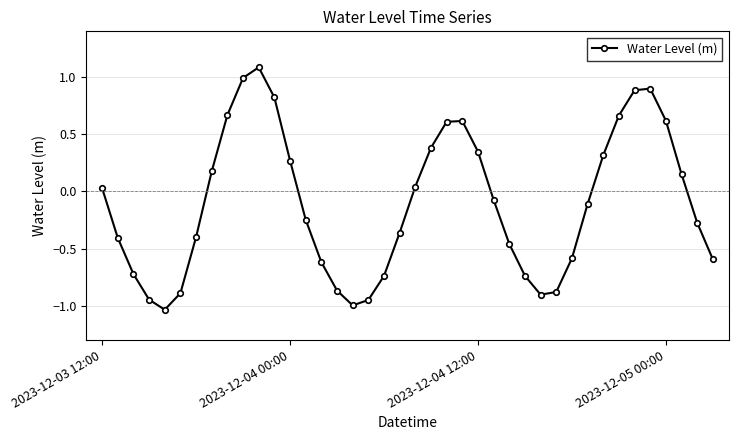

What is the value of the 15th point from the left?

-0.6